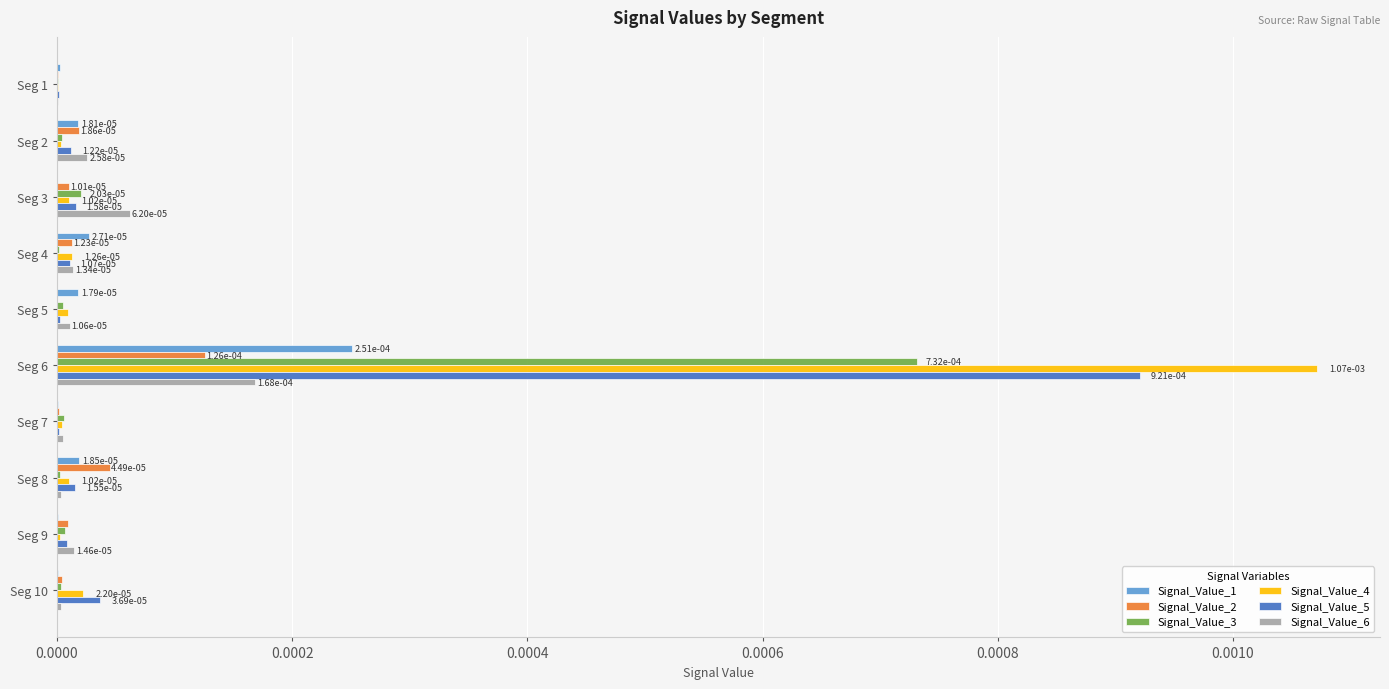

At which category is the sum across all series the highest?

Seg 6